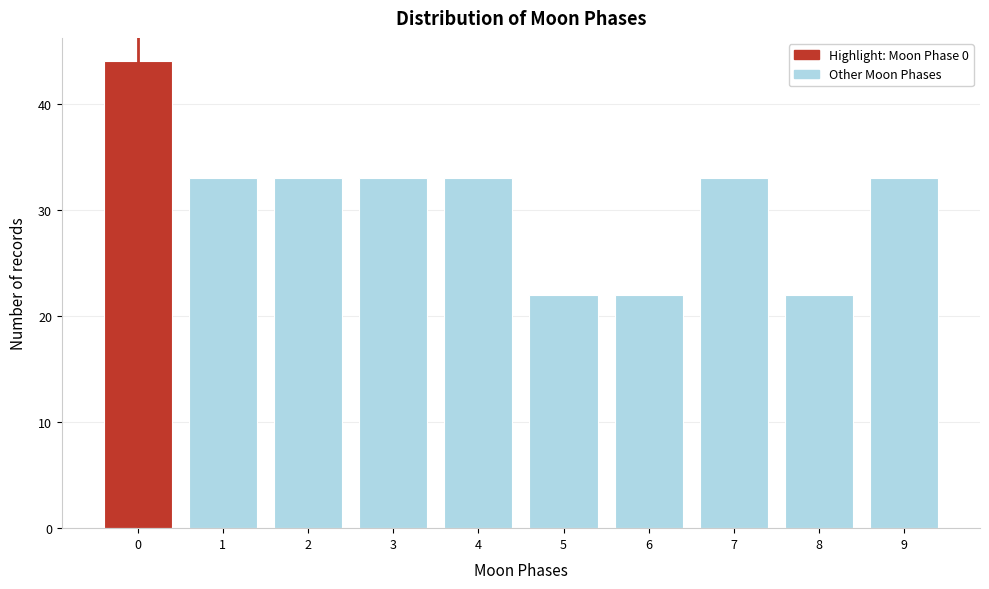

Reading left to right, transcribe all the data shown in this chart.

44	33	33	33	33	22	22	33	22	33